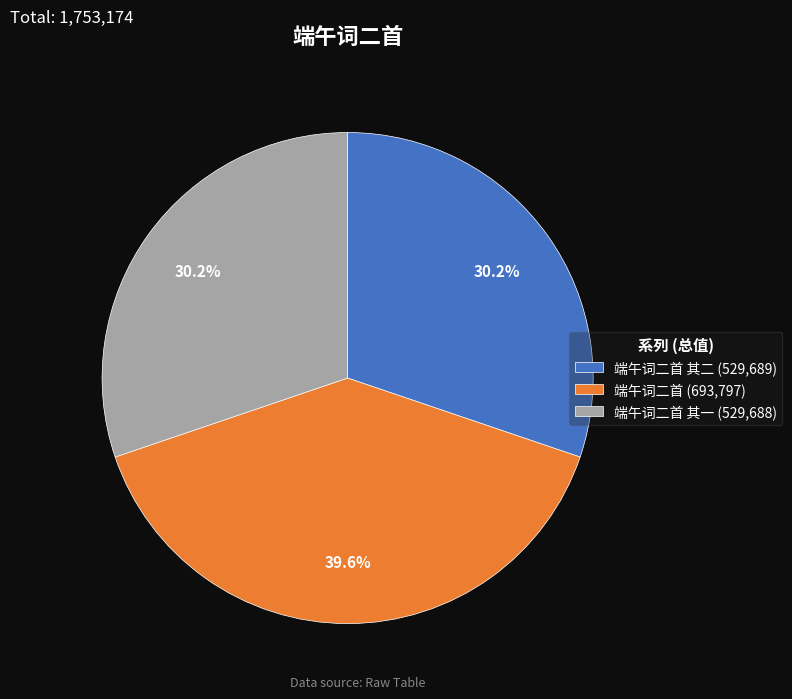

Does 端午词二首 (693,797) represent more than half of the total?

No